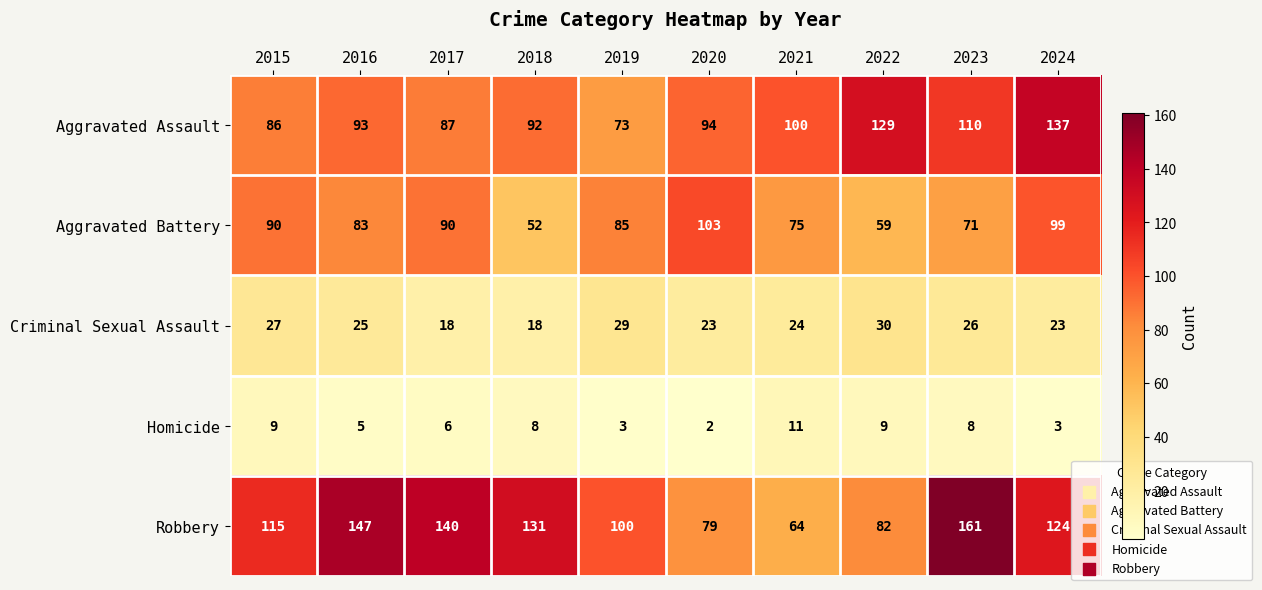

What is the smallest value displayed?

2